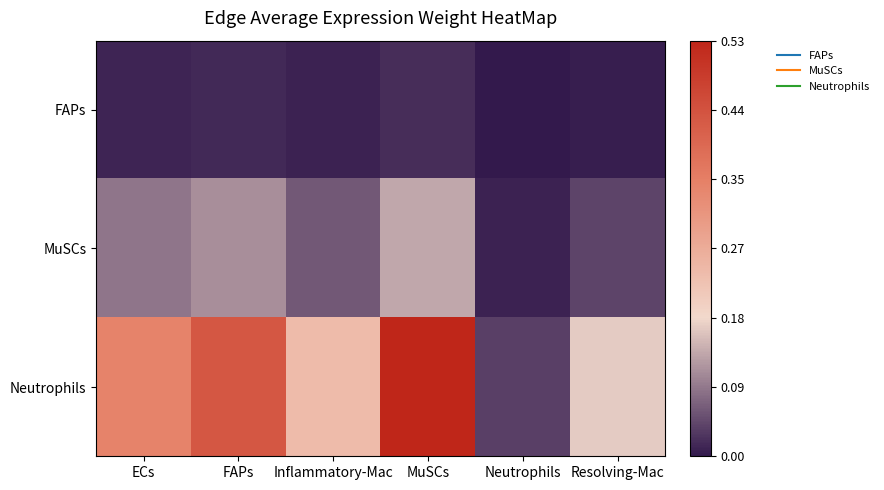

At which category is the sum across all series the highest?

MuSCs